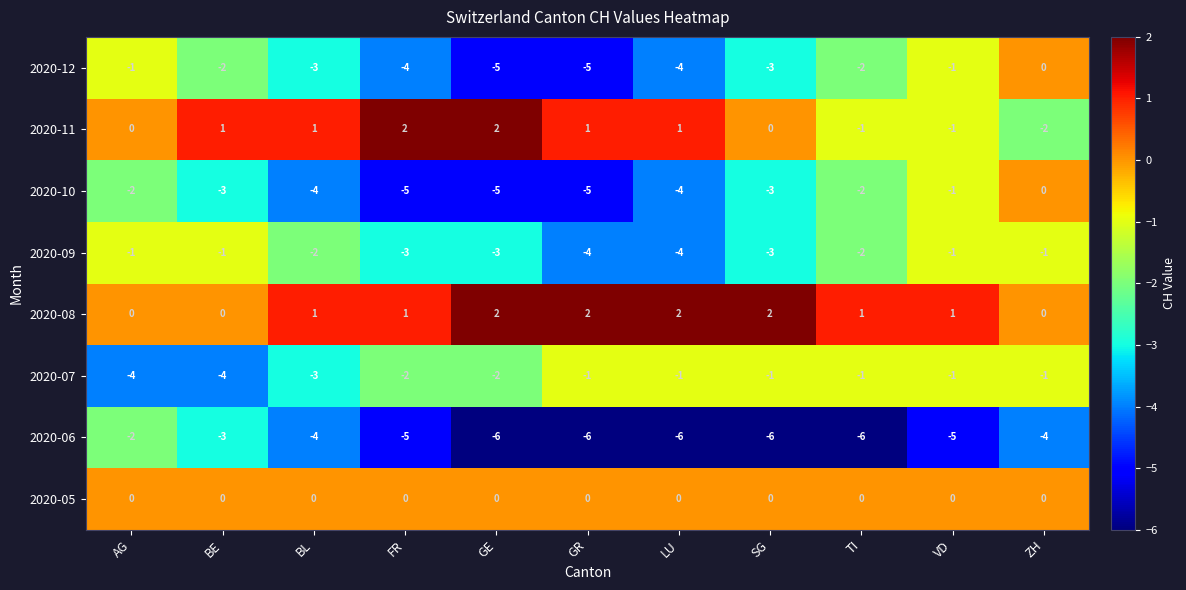

What is the smallest value displayed?

-6